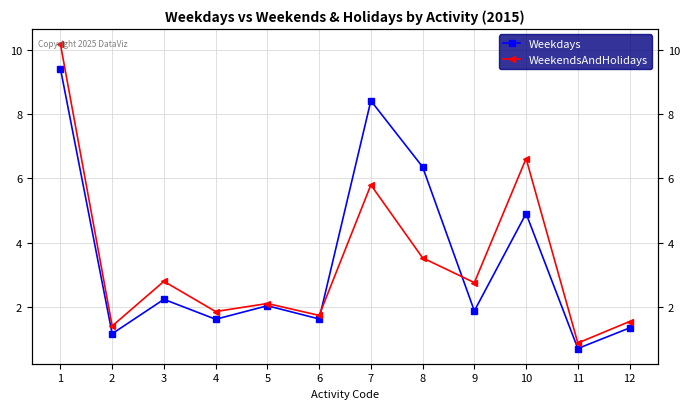

How many times do WeekendsAndHolidays and Weekdays cross each other?

2